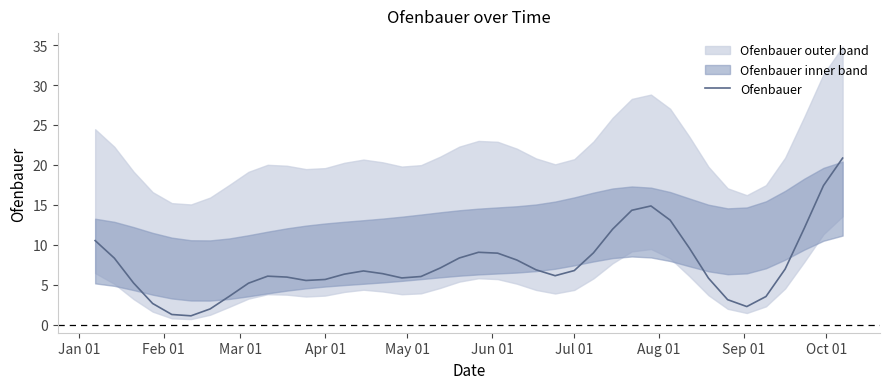

What is the minimum value for Ofenbauer?

1.1